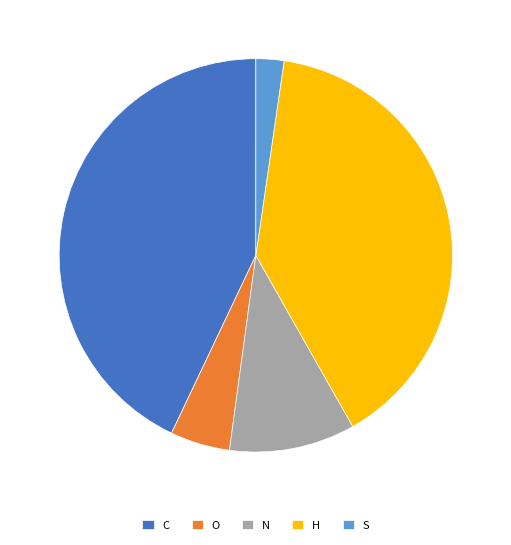

Is S the majority of the pie?

No